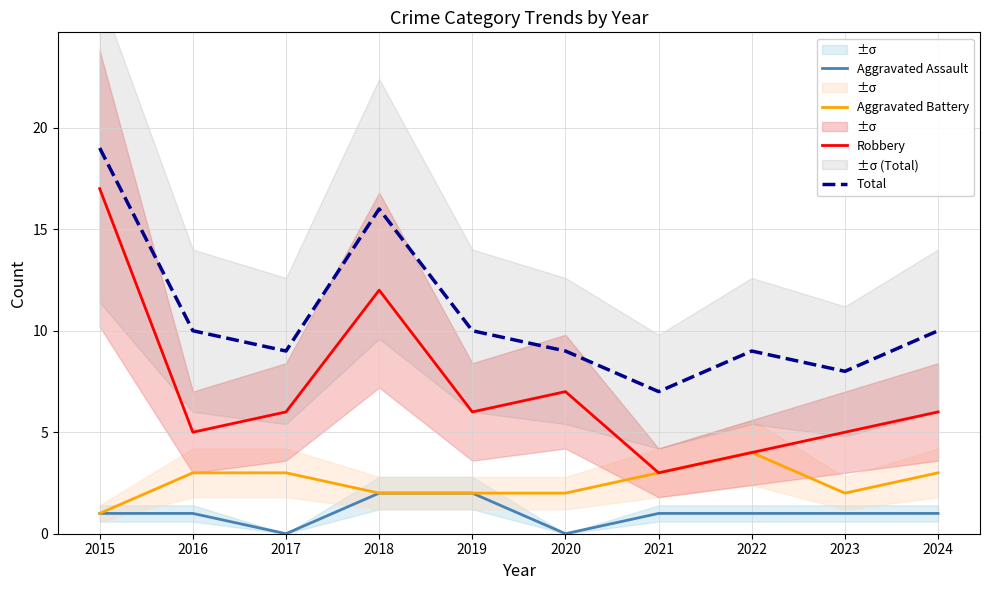

Reading left to right, transcribe all the data shown in this chart.

Aggravated Assault: 2015=1	2016=1	2017=0	2018=2	2019=2	2020=0	2021=1	2022=1	2023=1	2024=1
Aggravated Battery: 2015=1	2016=3	2017=3	2018=2	2019=2	2020=2	2021=3	2022=4	2023=2	2024=3
Robbery: 2015=17	2016=5	2017=6	2018=12	2019=6	2020=7	2021=3	2022=4	2023=5	2024=6
Total: 2015=19	2016=10	2017=9	2018=16	2019=10	2020=9	2021=7	2022=9	2023=8	2024=10